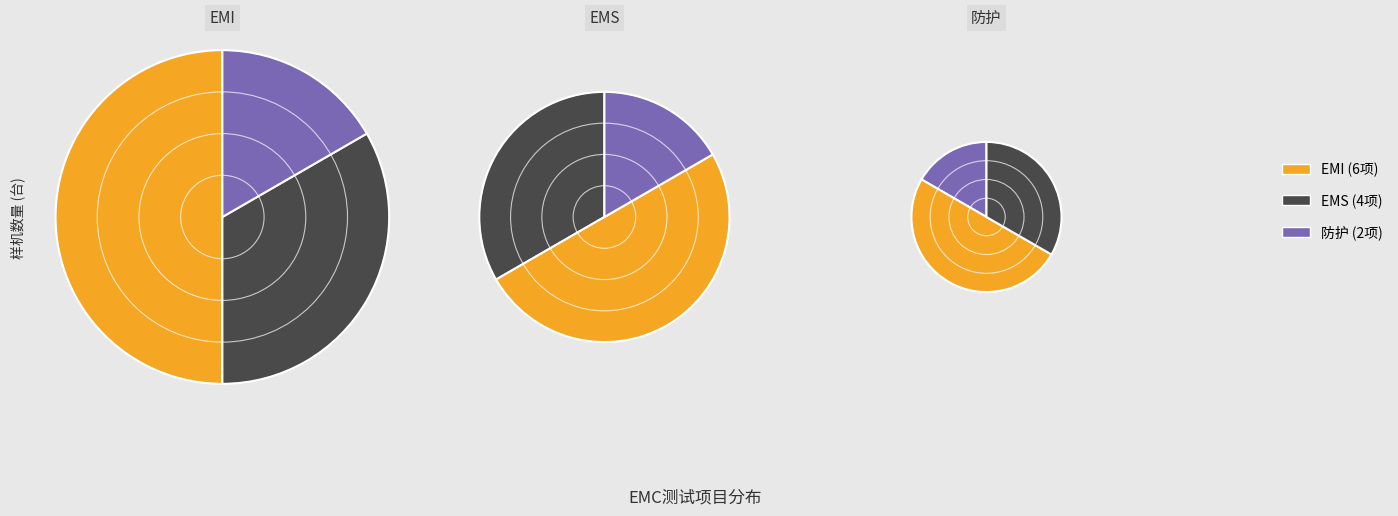

What percentage is the EMS slice, to the nearest percent?

33%